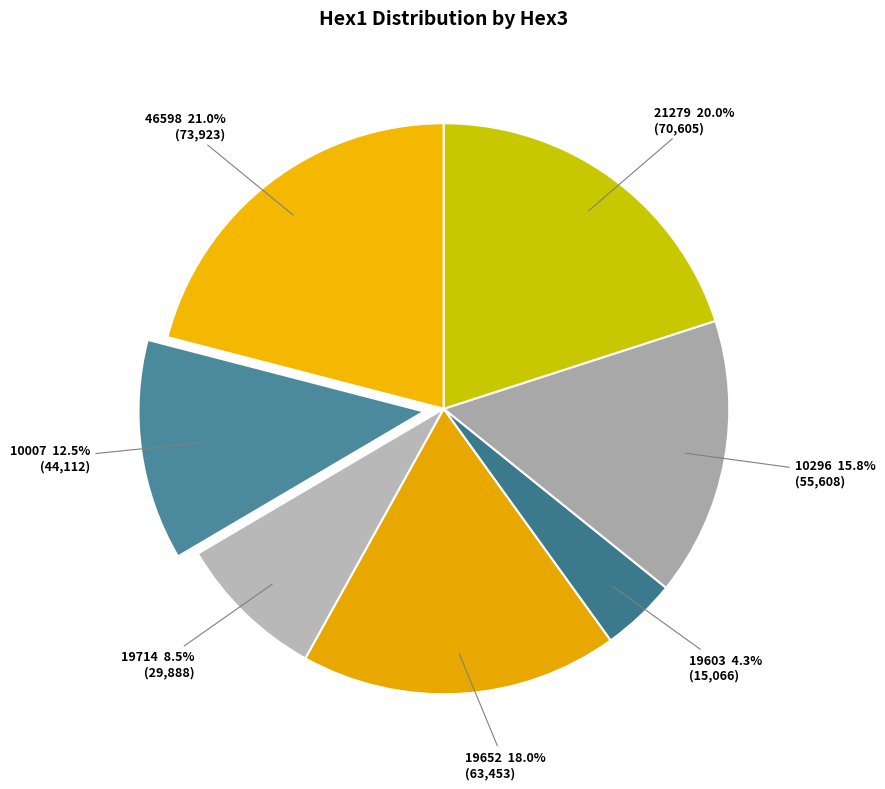

Is it true that 19652 is 5% of the pie?

False